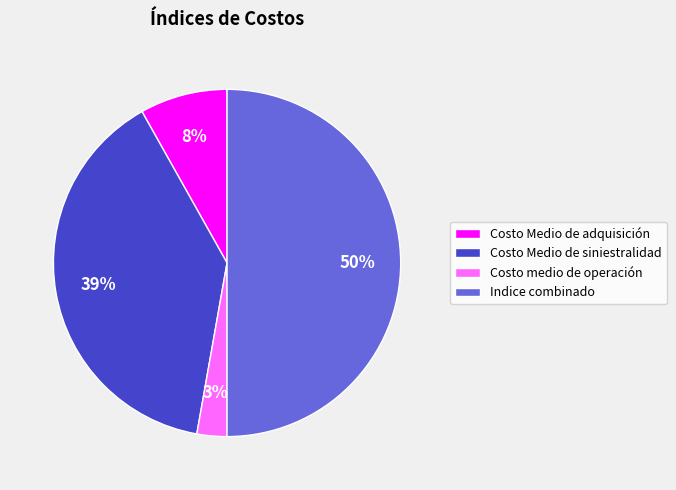

Between Costo Medio de adquisición and Costo medio de operación, which is larger?

Costo Medio de adquisición